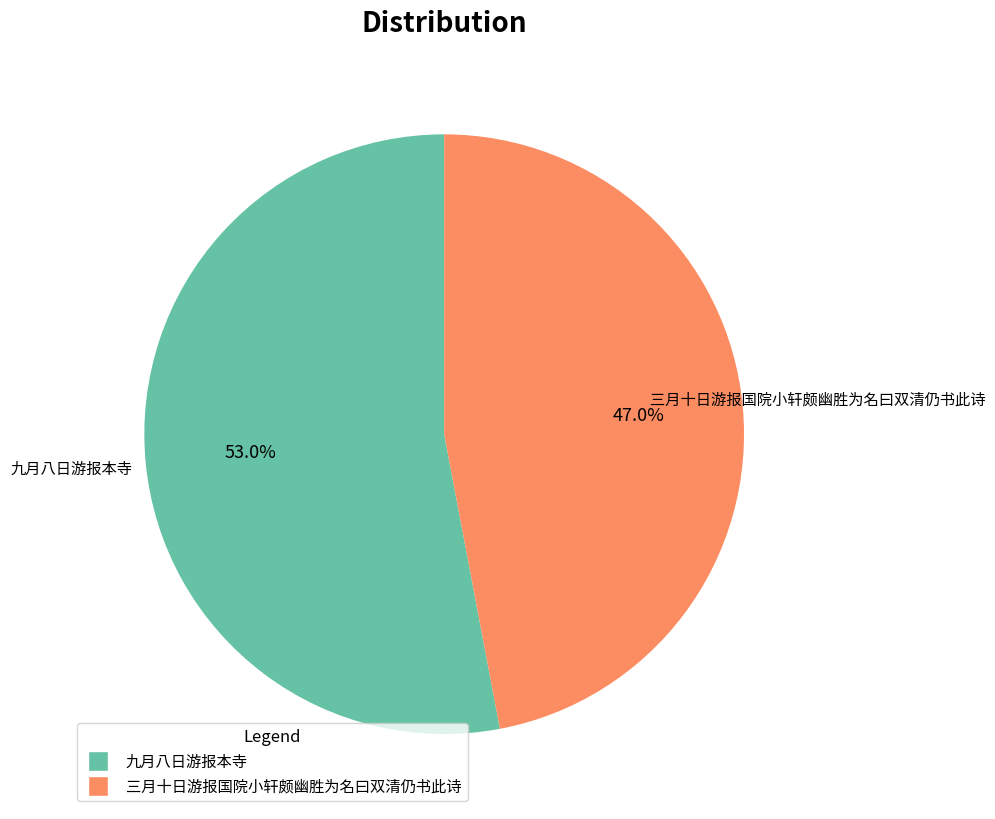

How many slices are in this pie chart?

2